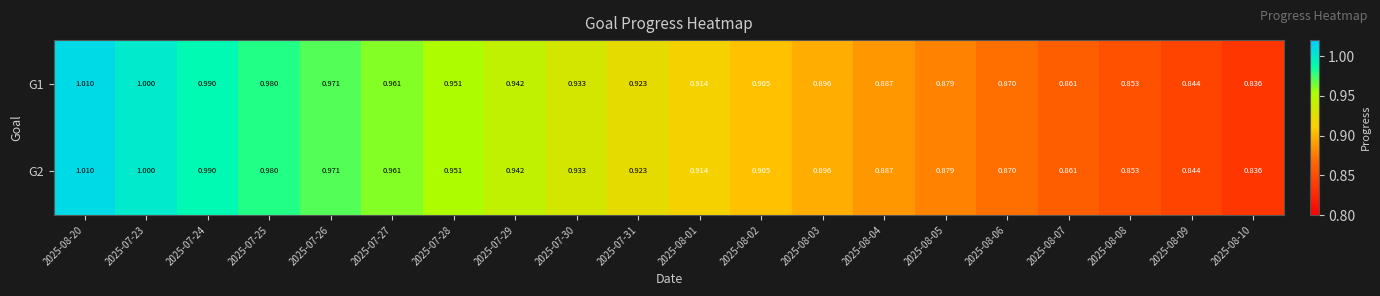

Is the value of G1 at 2025-07-24 greater than the value of G2 at 2025-07-26?

Yes